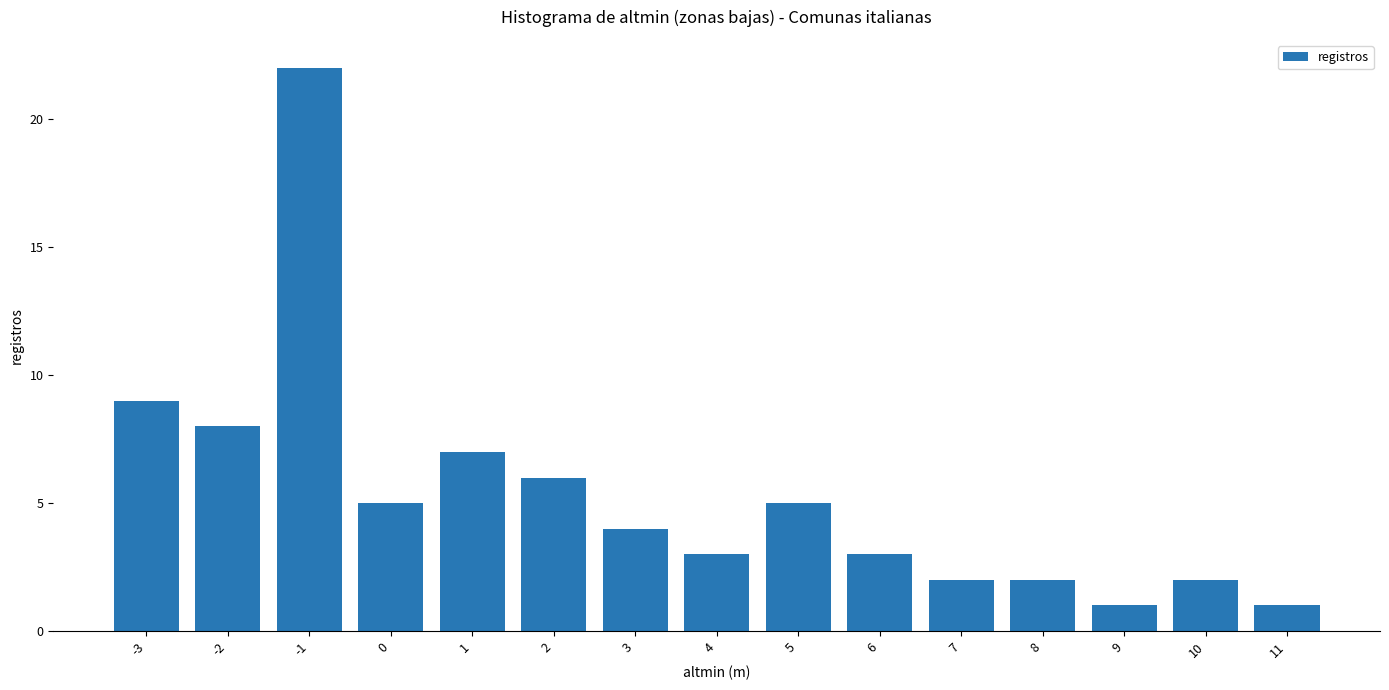

What is the maximum value shown in the chart?

22